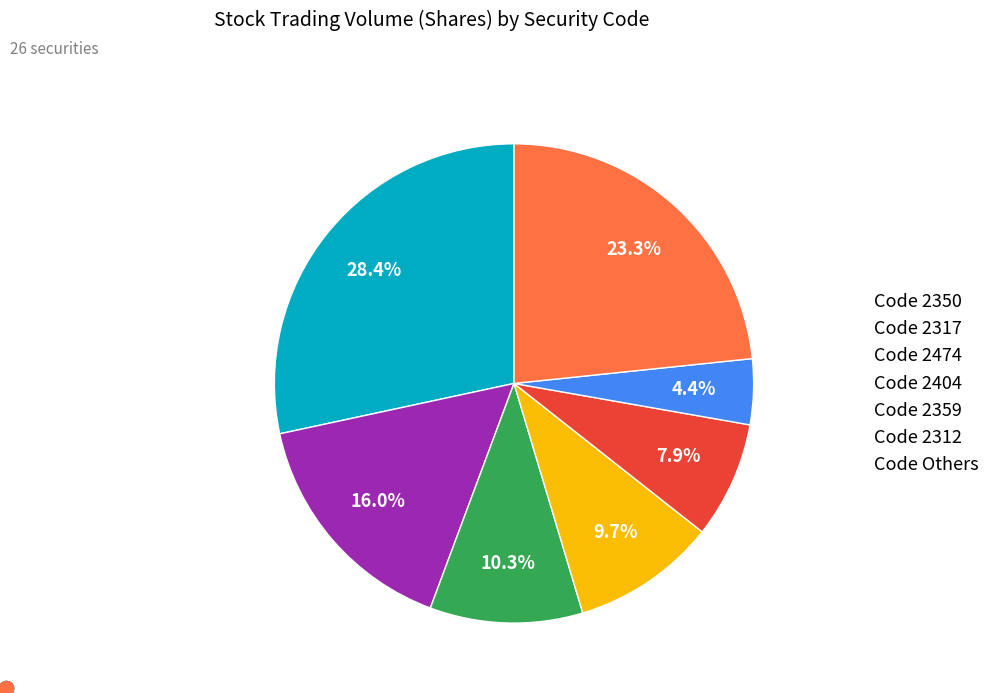

Is the sum of Code 2404 and Code 2312 greater than half?

No